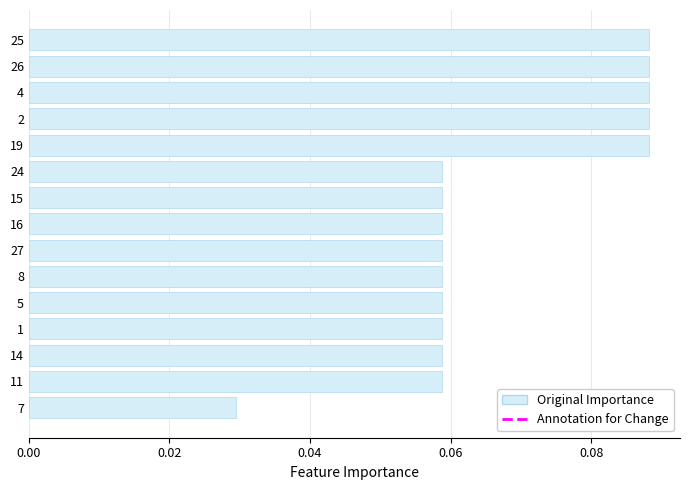

How many values are between 0 and 1?

15